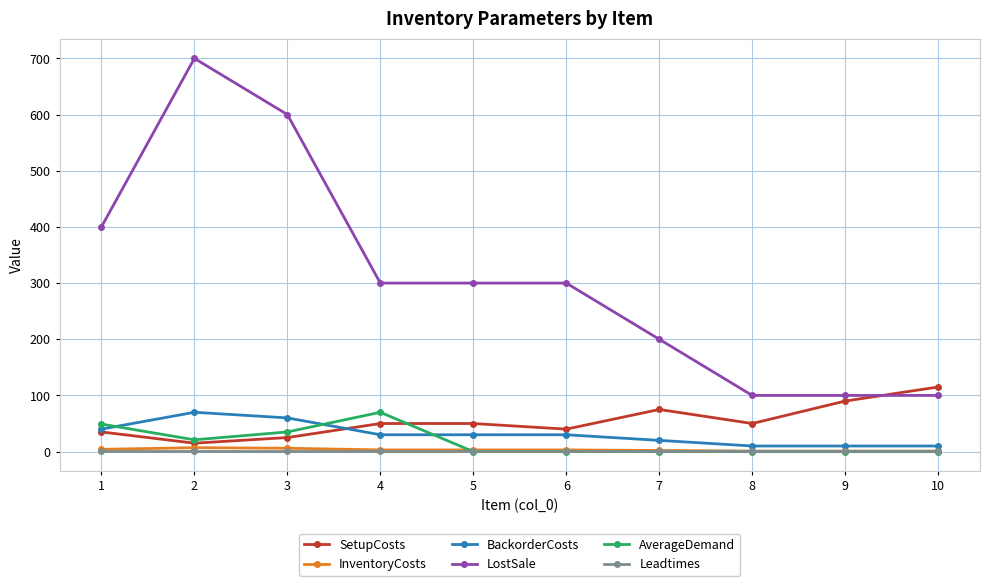

How many times do LostSale and SetupCosts cross each other?

1